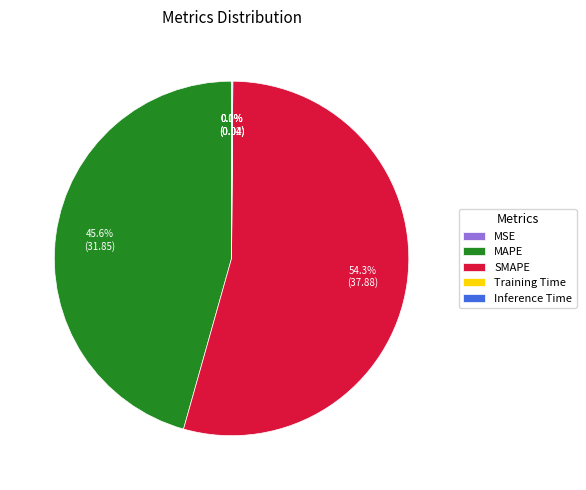

Is there any slice that represents more than half of the pie?

Yes